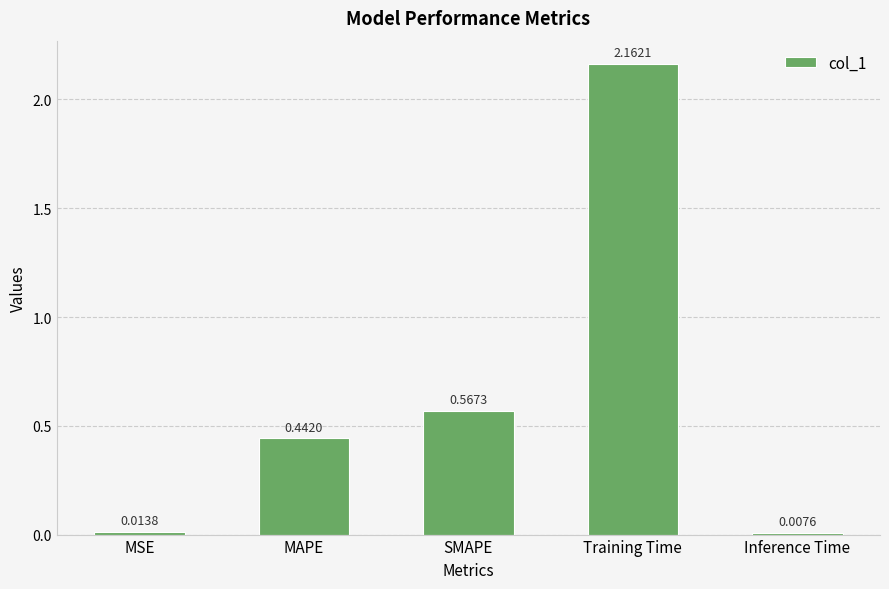

True or false: the data shows 2.9 at Training Time.

False